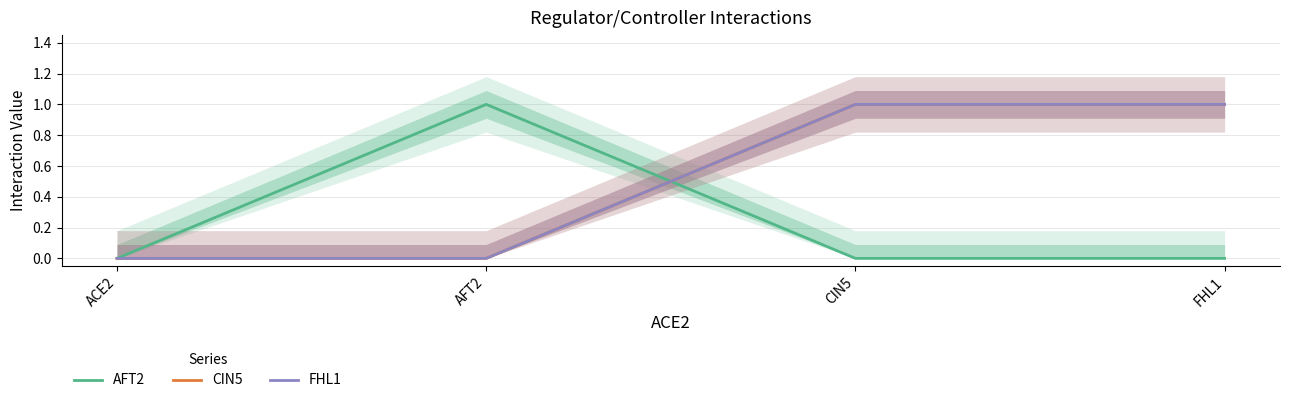

True or false: FHL1 and AFT2 cross at least once.

True